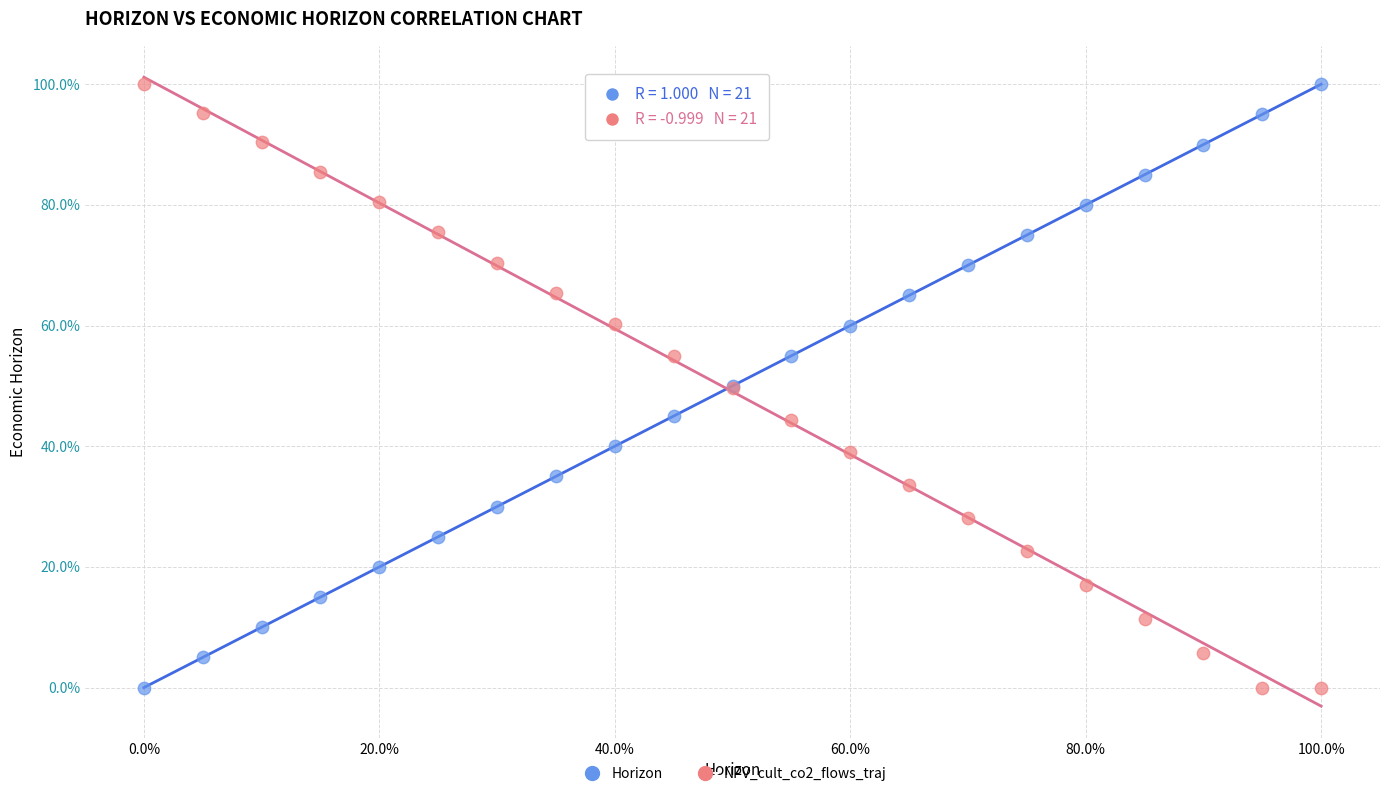

What is the X range (max minus min) for the scatter plot?

100.0